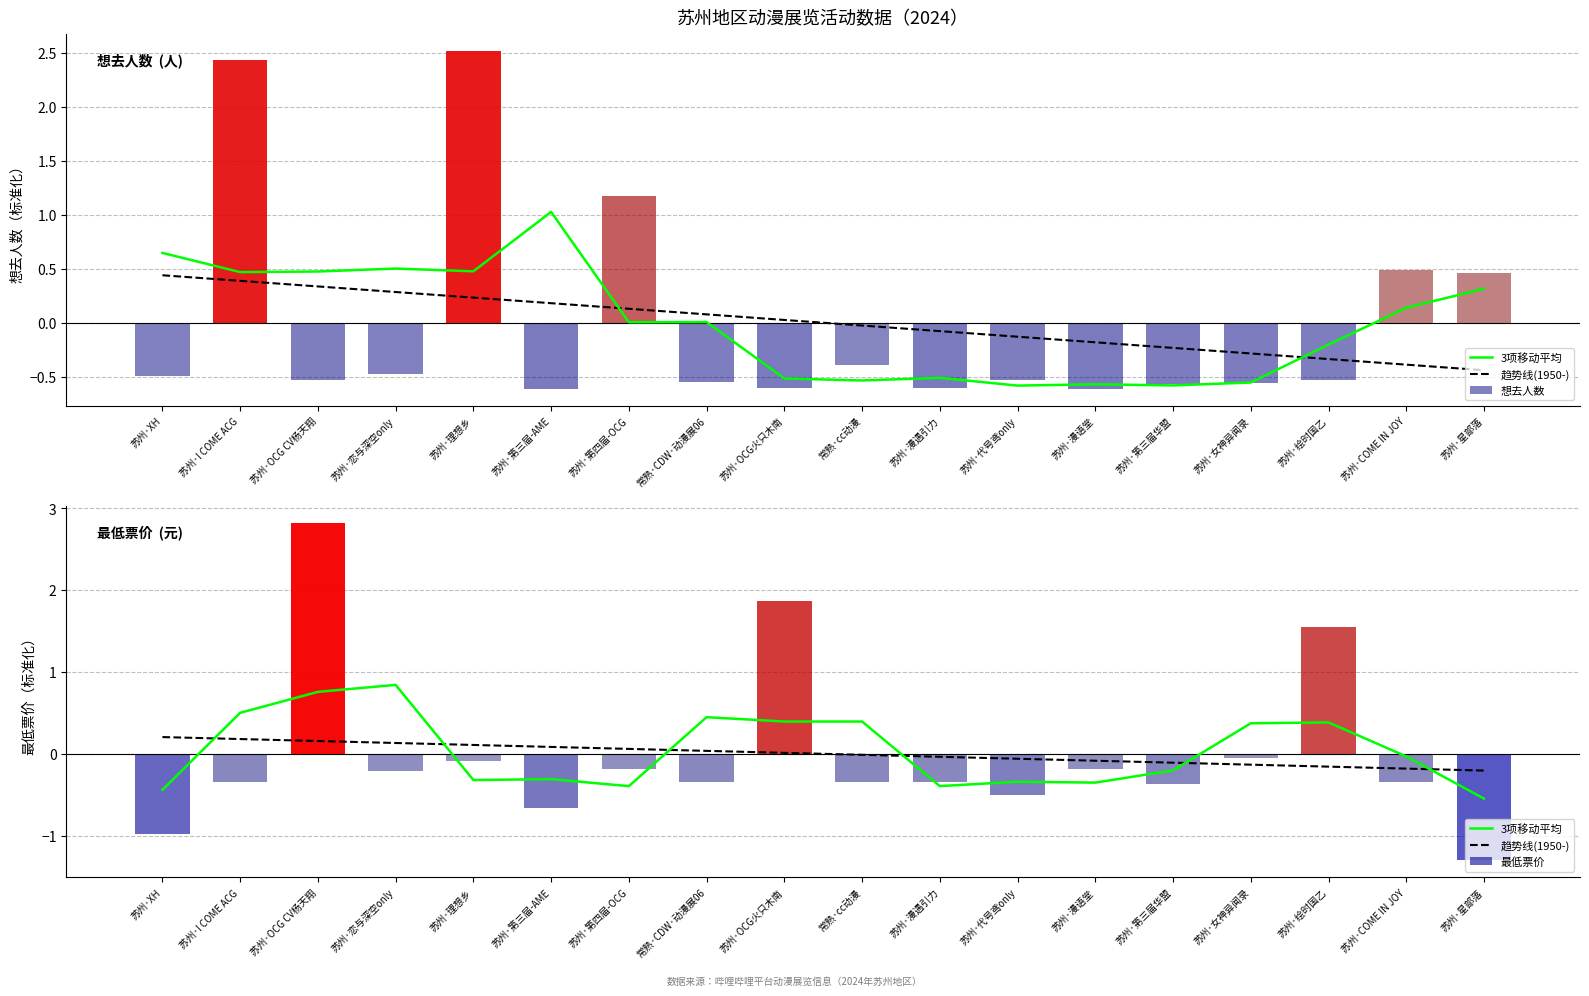

How many negative values does the 趋势线(1950-) series have?

9